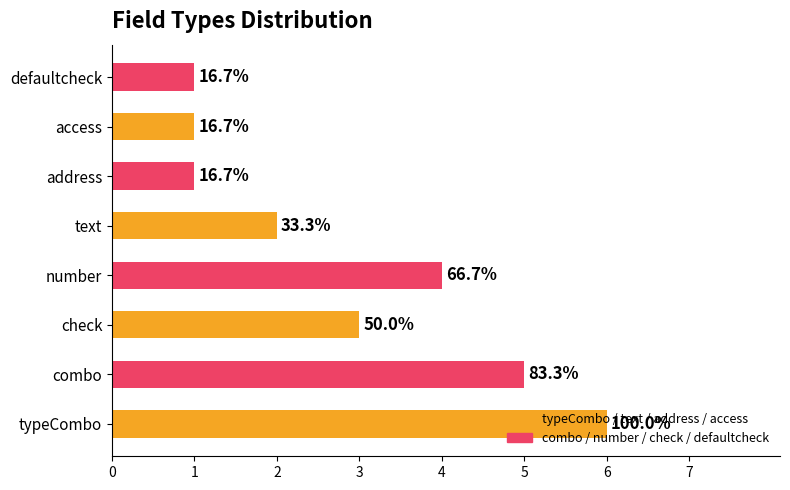

What is the smallest value displayed?

1